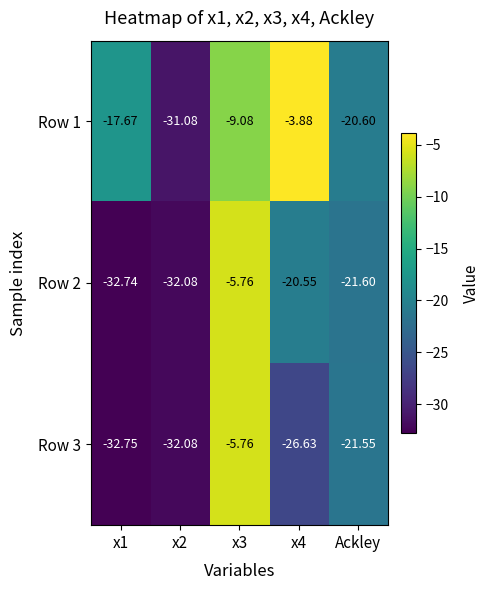

Is the value of Row 1 at x1 greater than the value of Row 3 at x4?

Yes